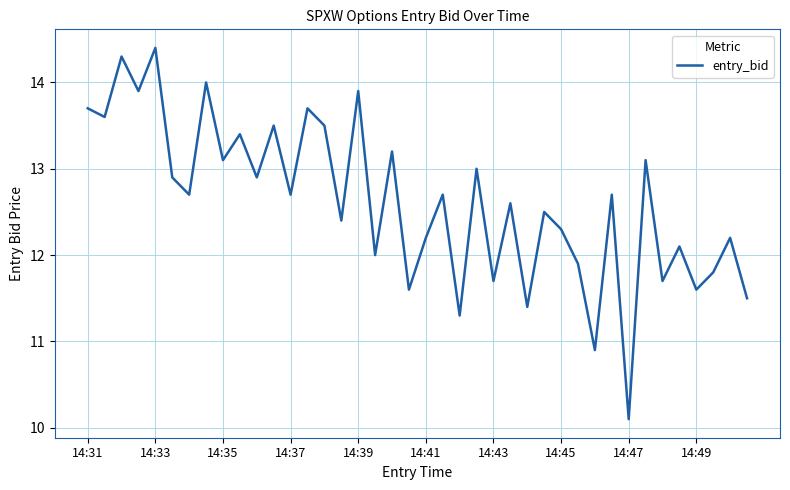

What is the difference between the maximum and minimum values?

4.3